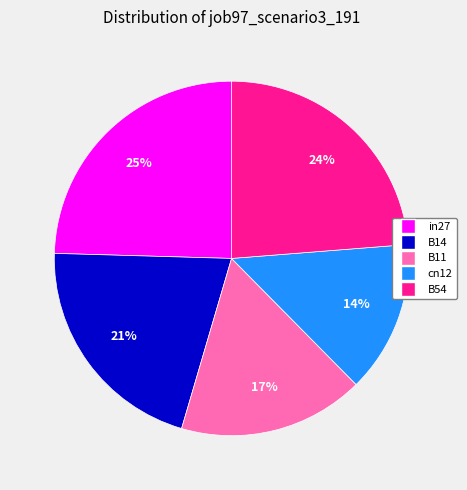

To the nearest percent, what is the difference between the B54 and in27 slice percentages?

1%